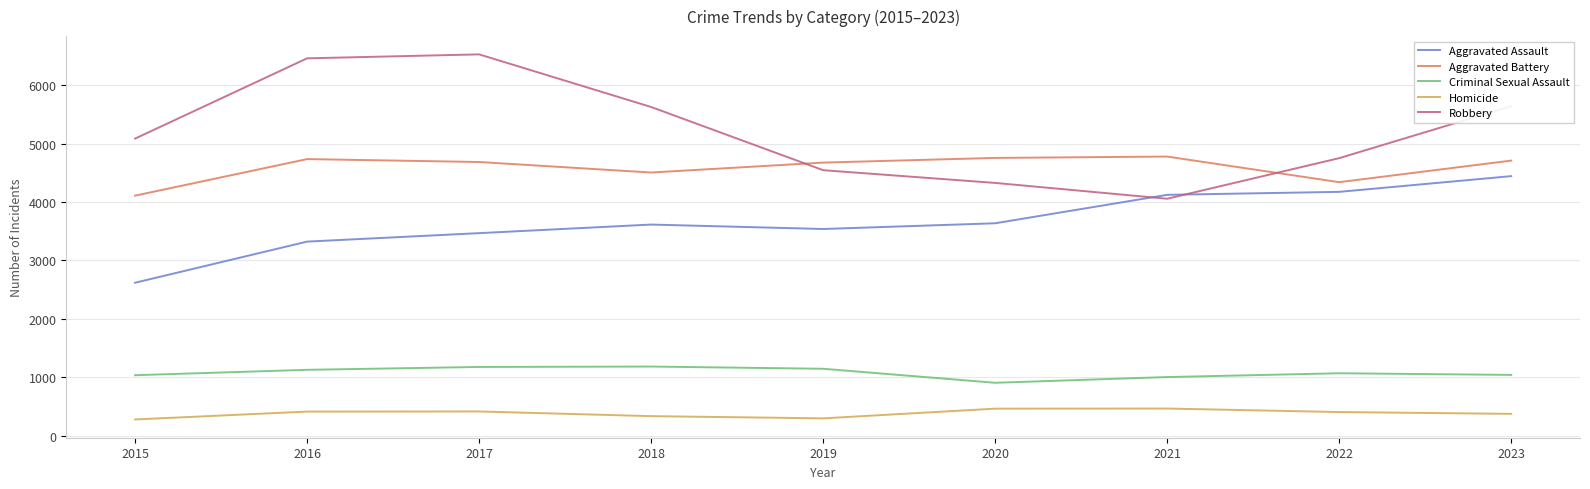

Between 2015 and 2020, which series saw the biggest shift?

Aggravated Assault